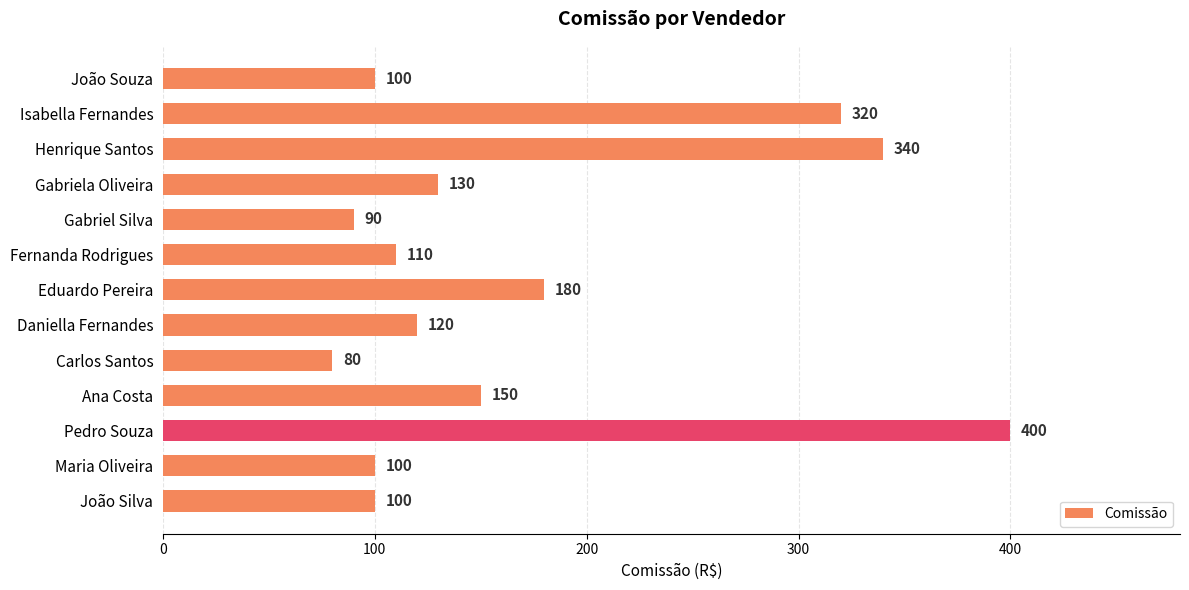

The value at Isabella Fernandes is 423. True or false?

False